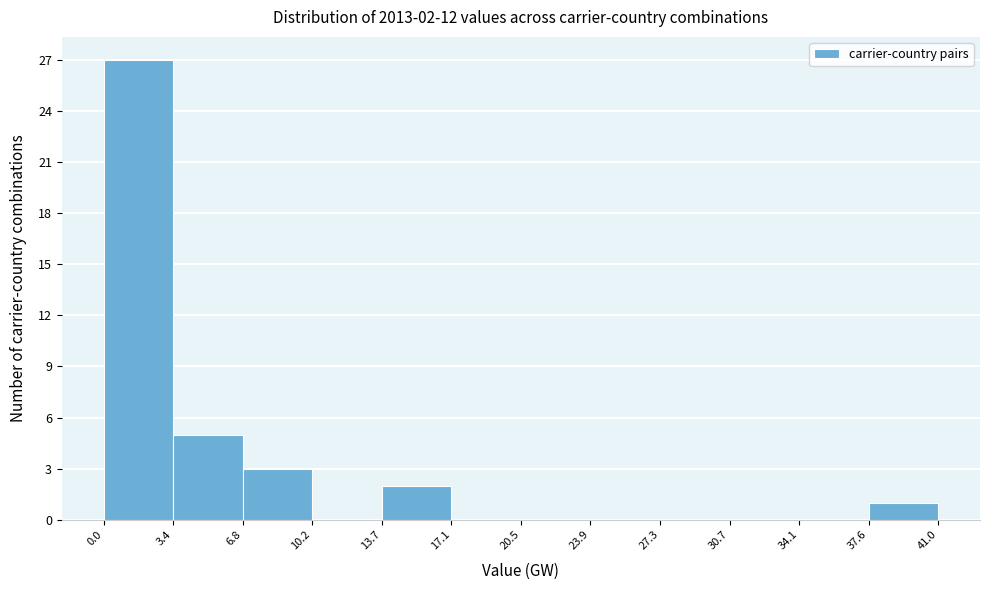

Which range on the x-axis has the tallest bar?

0.0 to 3.4